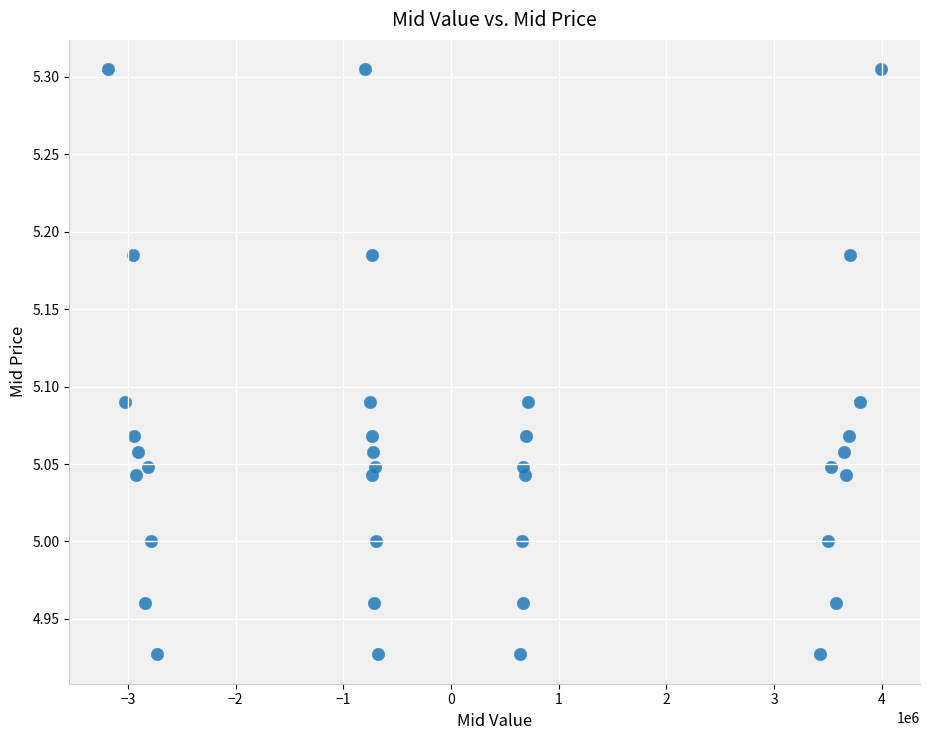

What is the range of X values (max minus min)?

7179515.7